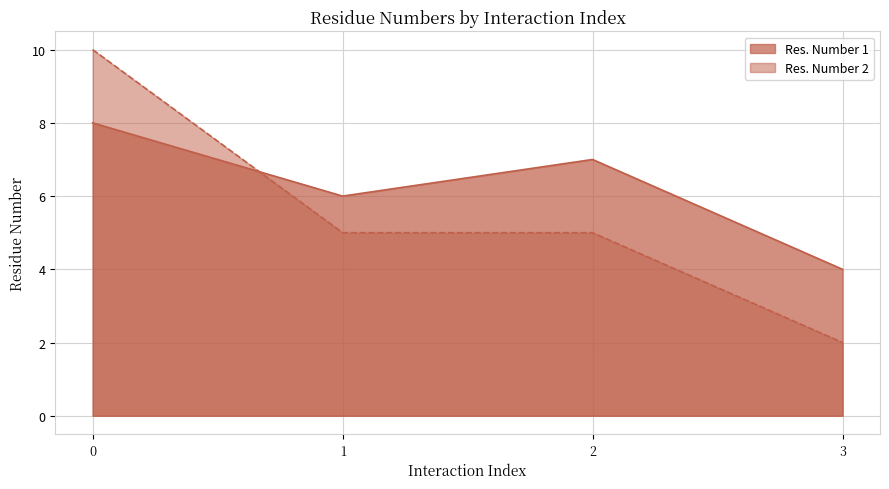

What are all the series names shown in the legend?

Res. Number 1, Res. Number 2